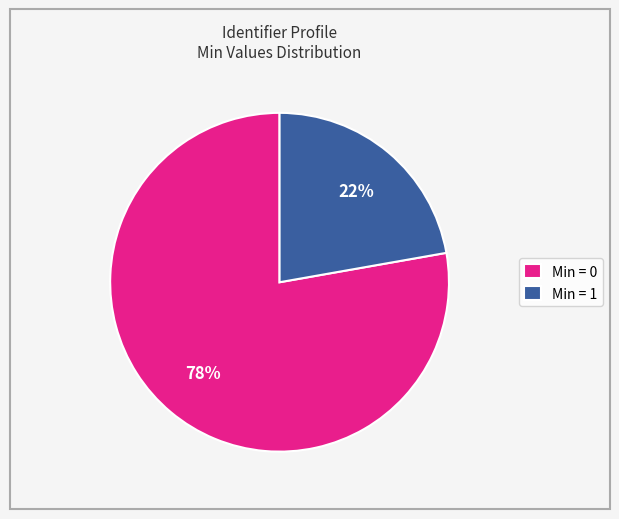

To the nearest percent, what is the difference between the largest and smallest slice percentages?

56%